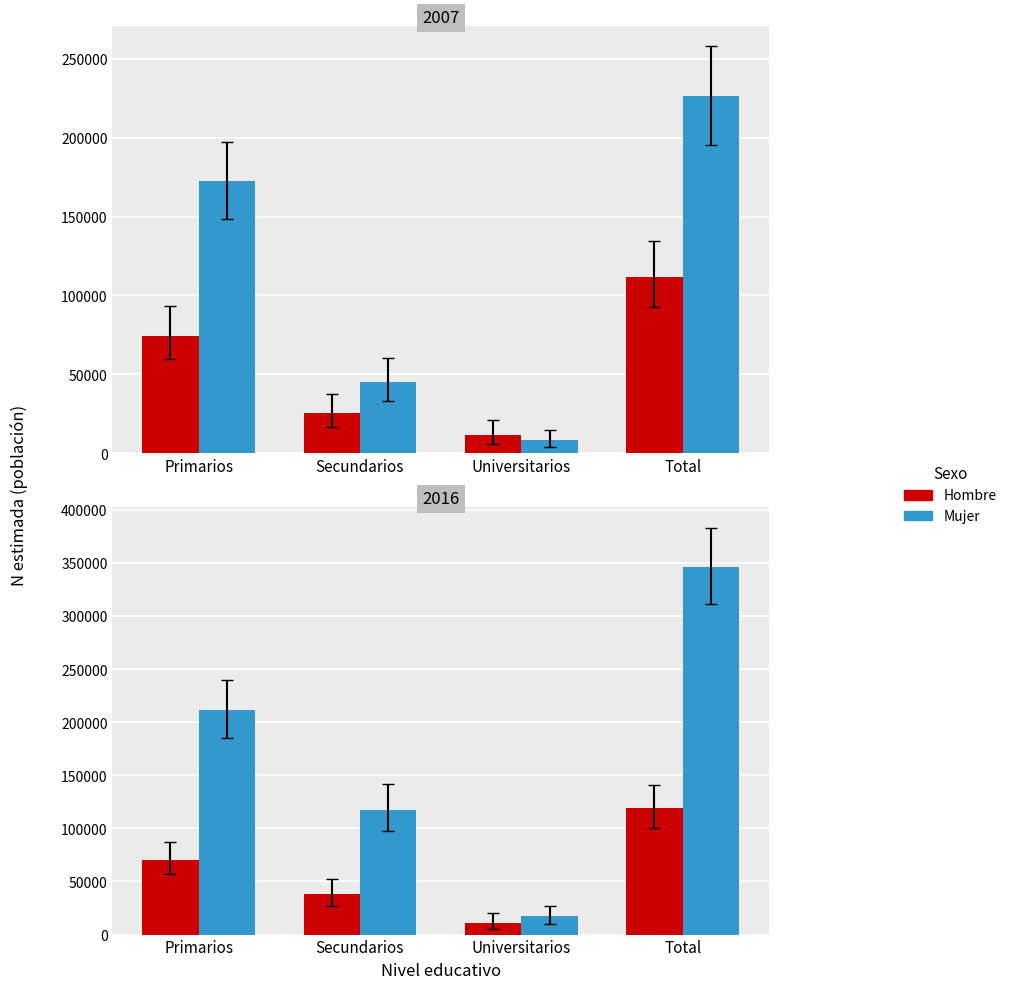

What is the difference between the maximum and minimum values in the Hombre series?

108547